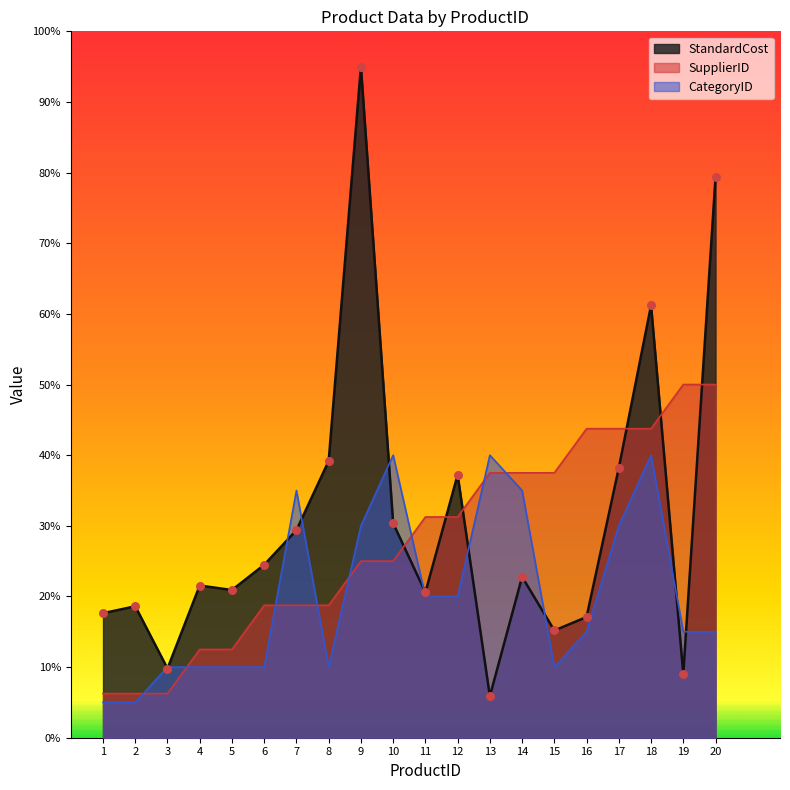

Which series has the largest total across all categories?

StandardCost